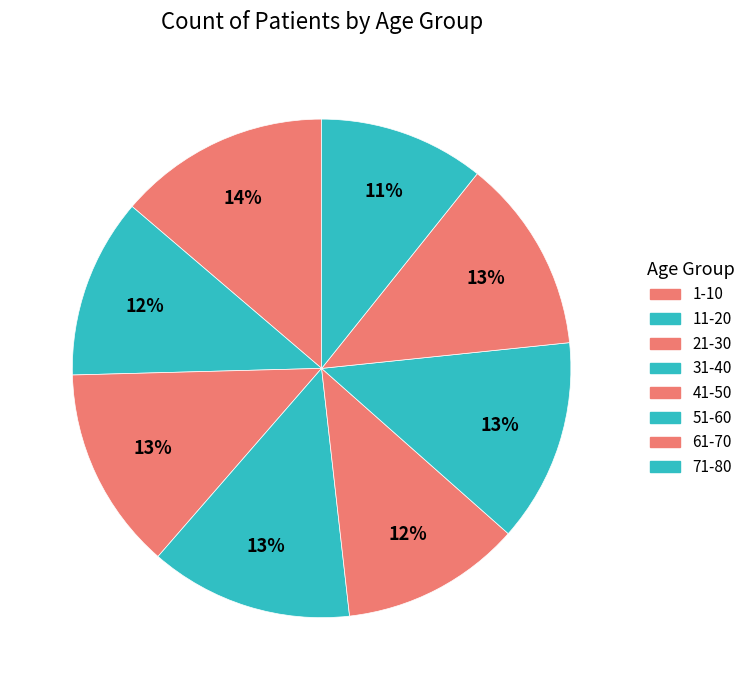

What percentage is the 1-10 slice, to the nearest percent?

14%